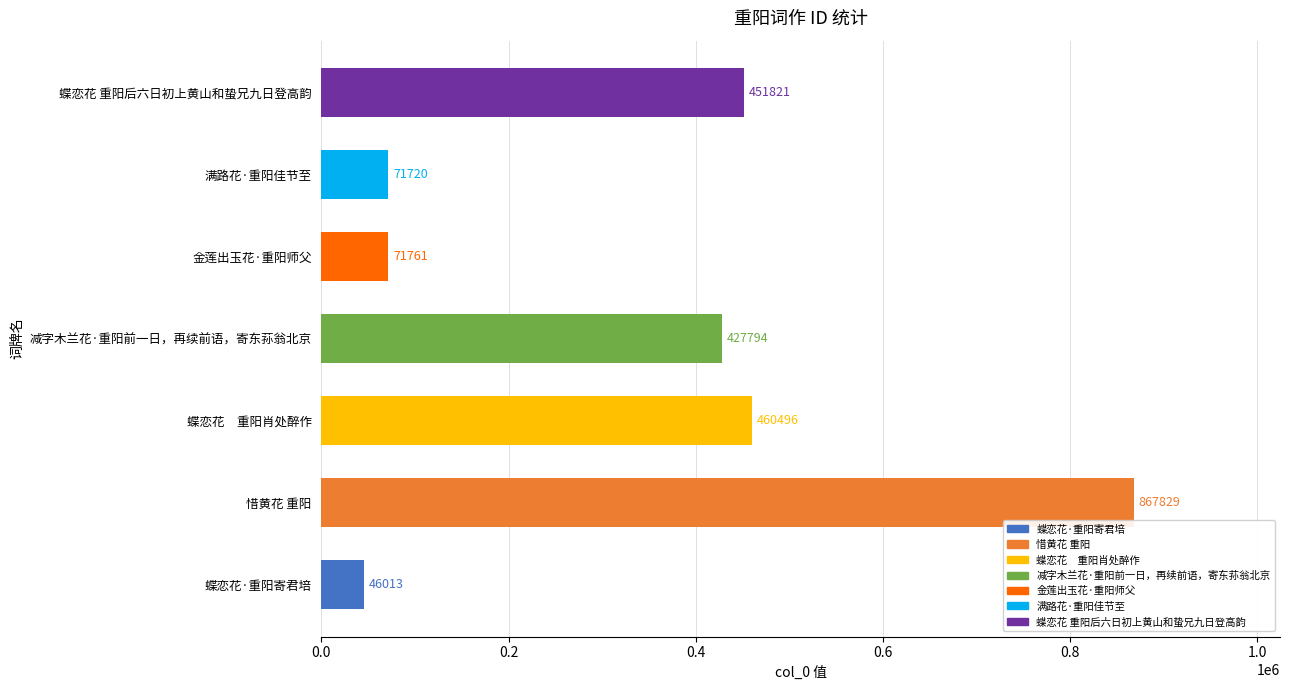

What is the change in value from 惜黄花 重阳 to 减字木兰花·重阳前一日，再续前语，寄东荪翁北京?

-440035